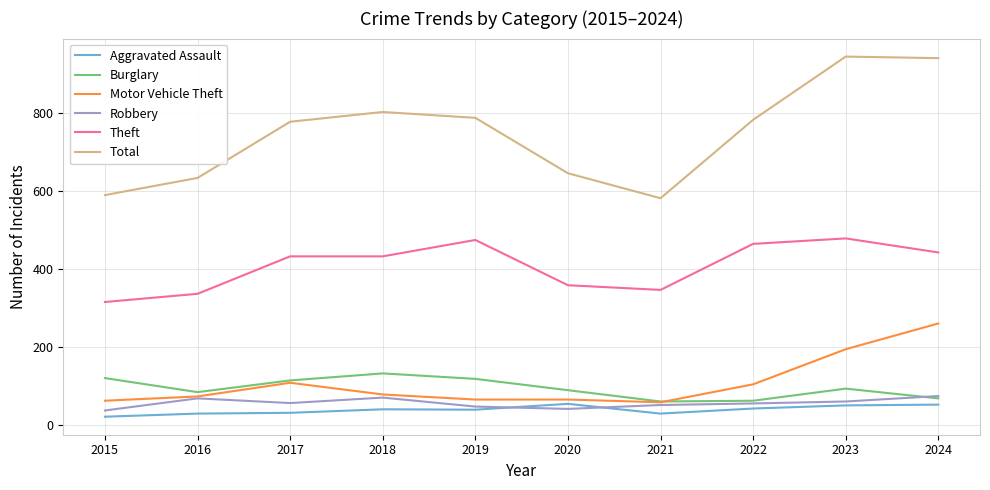

What is the maximum value shown in the chart?

944